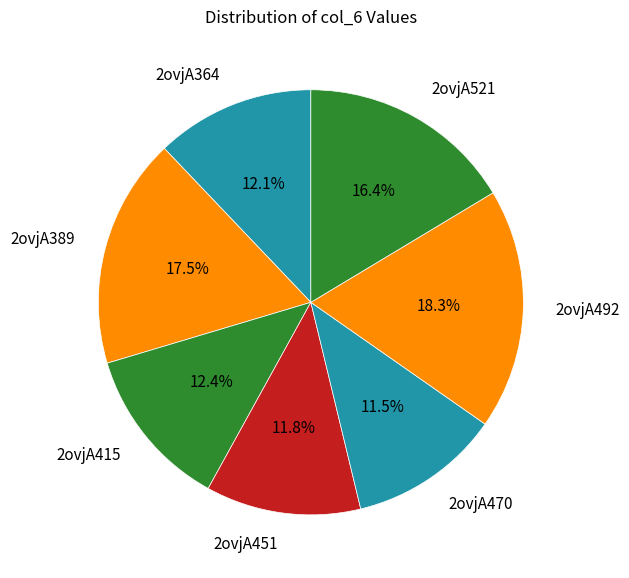

Approximately how many times larger is the value at 2ovjA521 compared to 2ovjA470?

1.4